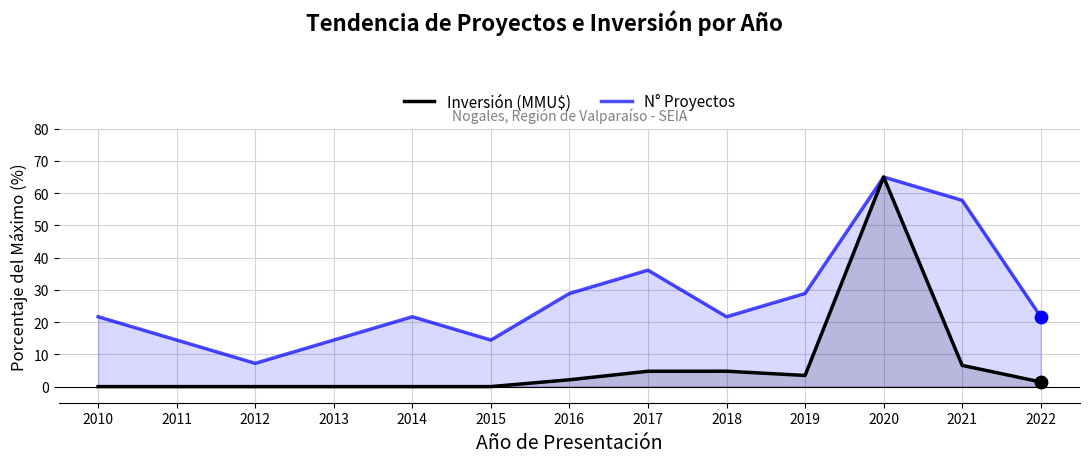

At how many categories does at least one series exceed 49?

2